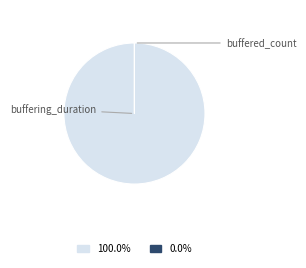

What is the change in value from buffering_duration to buffered_count?

-145592607